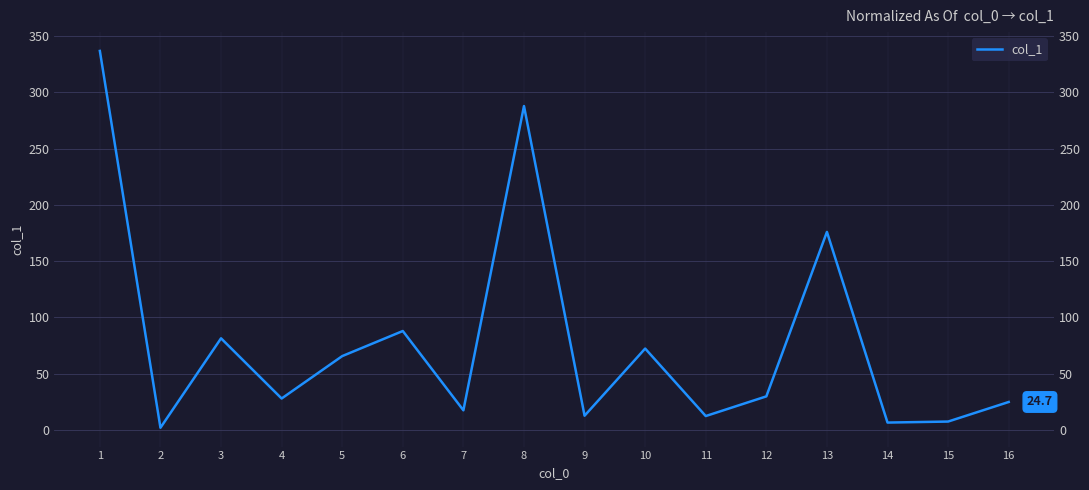

What is the ratio of the value at 7 to the value at 11?

1.4